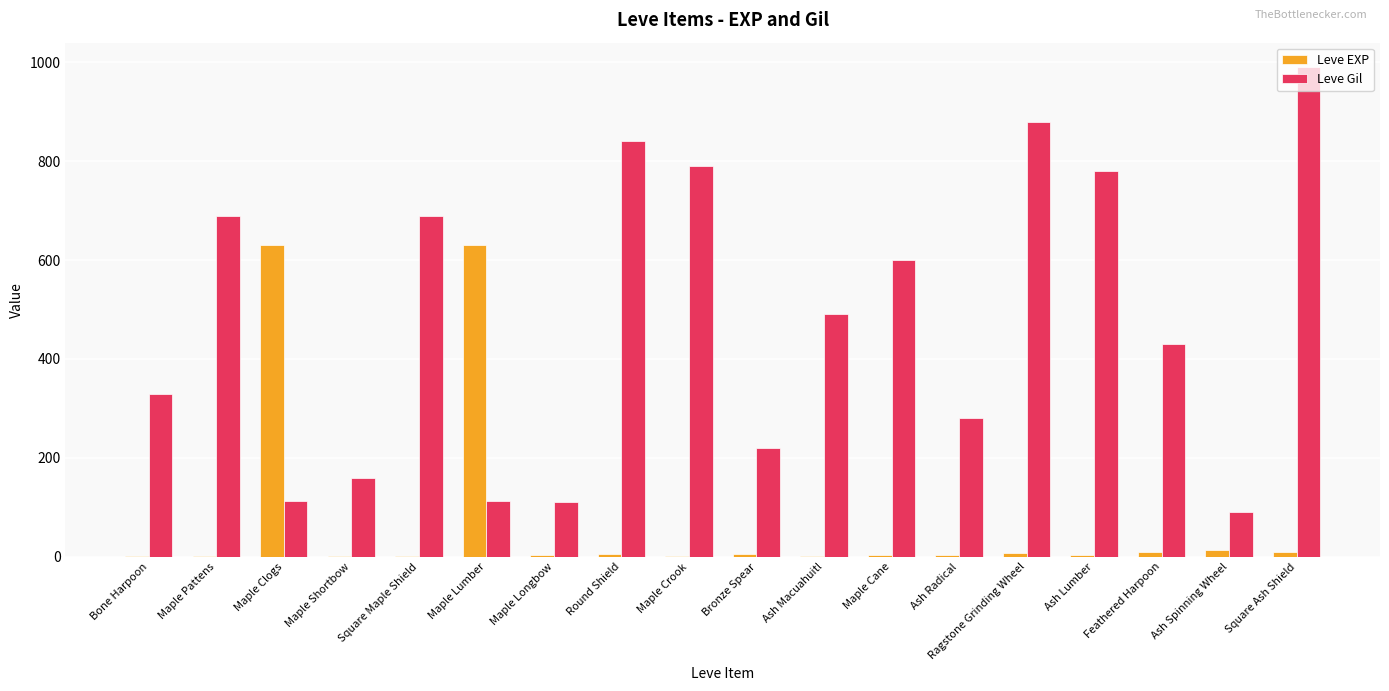

Does the chart contain stacked bars?

No